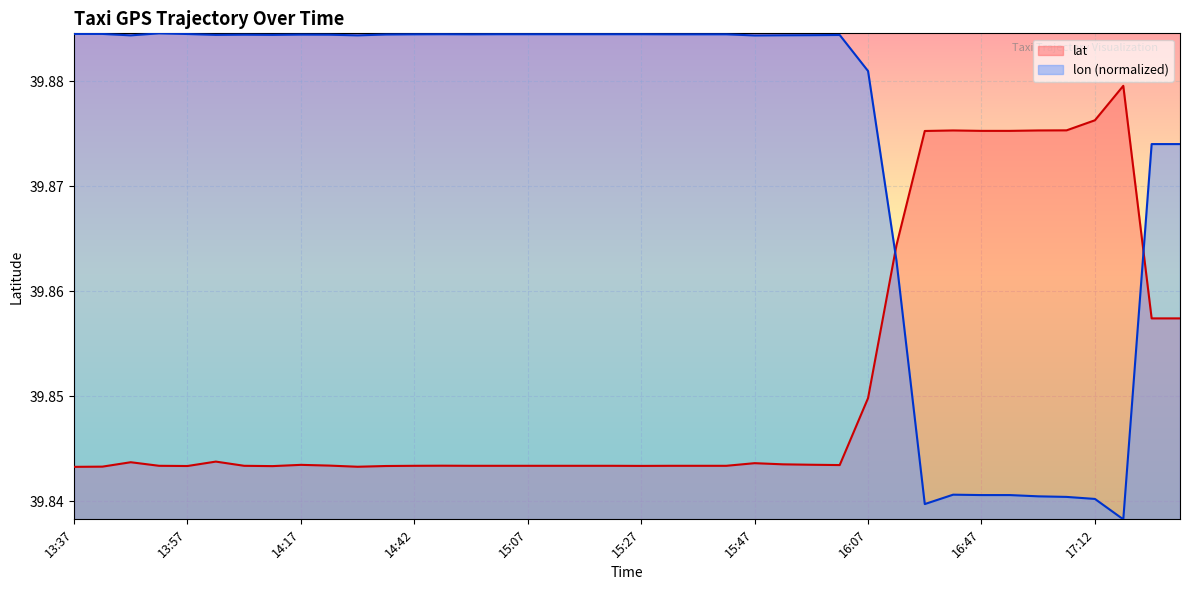

Which series has the widest spread of values?

lon (normalized)